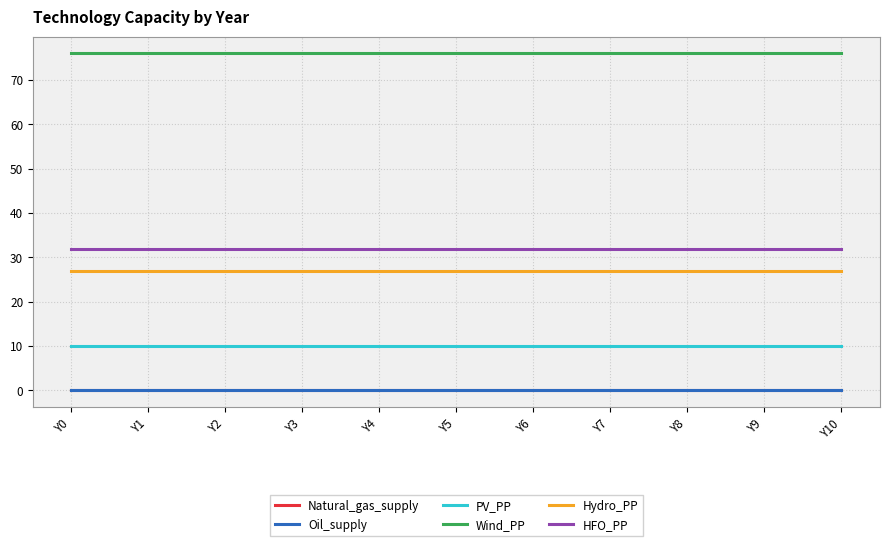

At Y2, list the series in order from smallest to largest.

Natural_gas_supply, Oil_supply, PV_PP, Hydro_PP, HFO_PP, Wind_PP